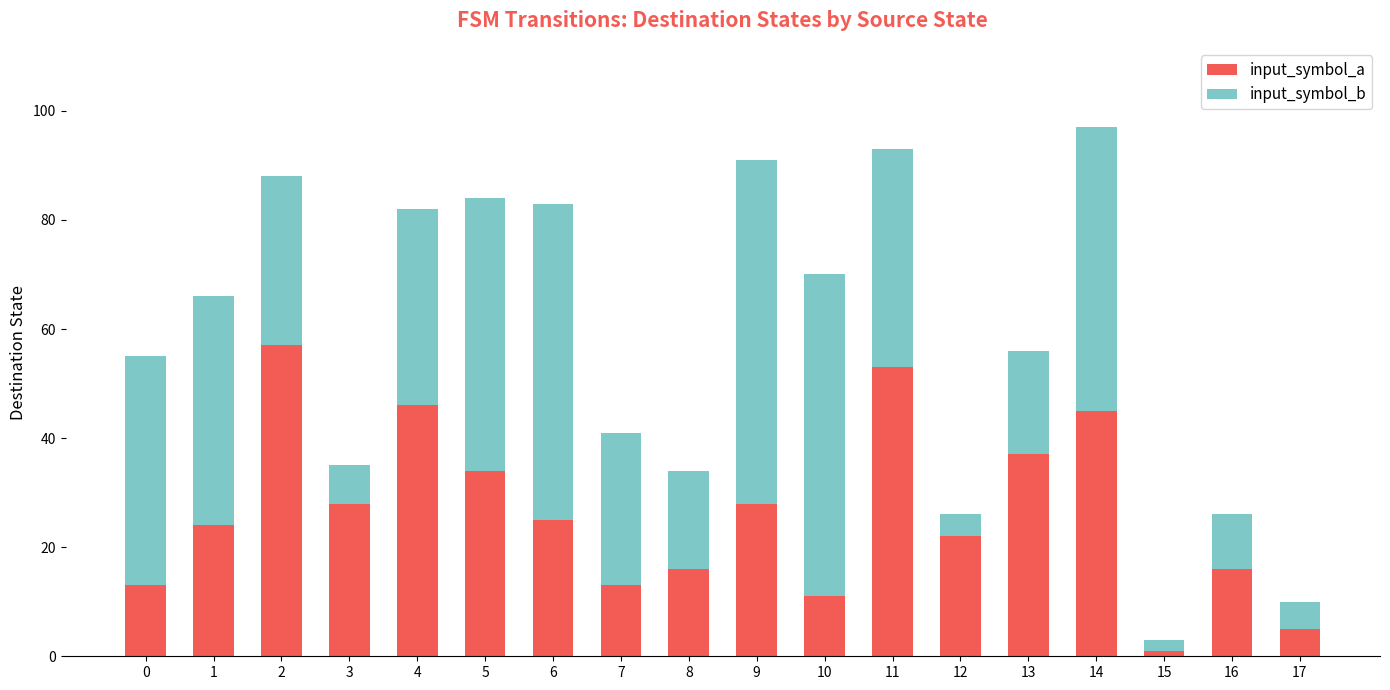

Does the chart contain stacked bars?

Yes